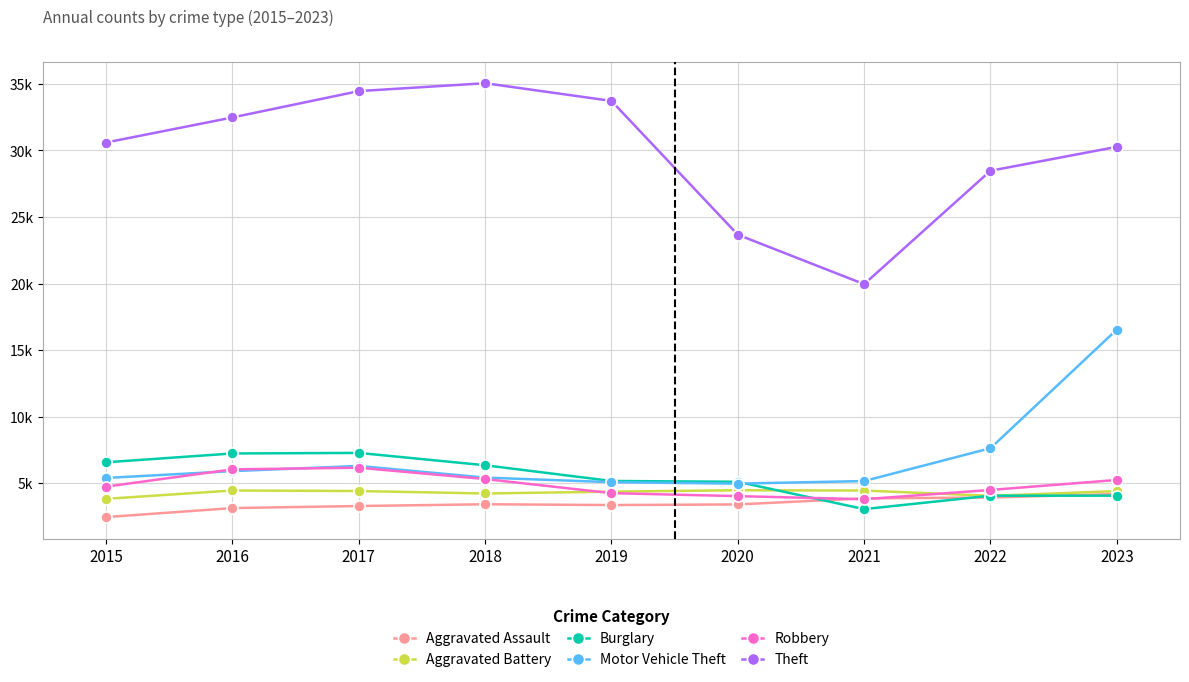

Reading right to left, extract all data points from this chart.

Aggravated Assault: 2023=4185	2022=3923	2021=3862	2020=3404	2019=3358	2018=3418	2017=3284	2016=3130	2015=2453
Aggravated Battery: 2023=4407	2022=4050	2021=4448	2020=4470	2019=4365	2018=4227	2017=4411	2016=4451	2015=3824
Burglary: 2023=4063	2022=4060	2021=3051	2020=5105	2019=5166	2018=6347	2017=7275	2016=7233	2015=6569
Motor Vehicle Theft: 2023=16540	2022=7628	2021=5160	2020=4967	2019=5076	2018=5420	2017=6295	2016=5906	2015=5393
Robbery: 2023=5243	2022=4491	2021=3795	2020=4028	2019=4252	2018=5311	2017=6163	2016=6038	2015=4740
Theft: 2023=30269	2022=28471	2021=19951	2020=23668	2019=33720	2018=35049	2017=34454	2016=32476	2015=30593